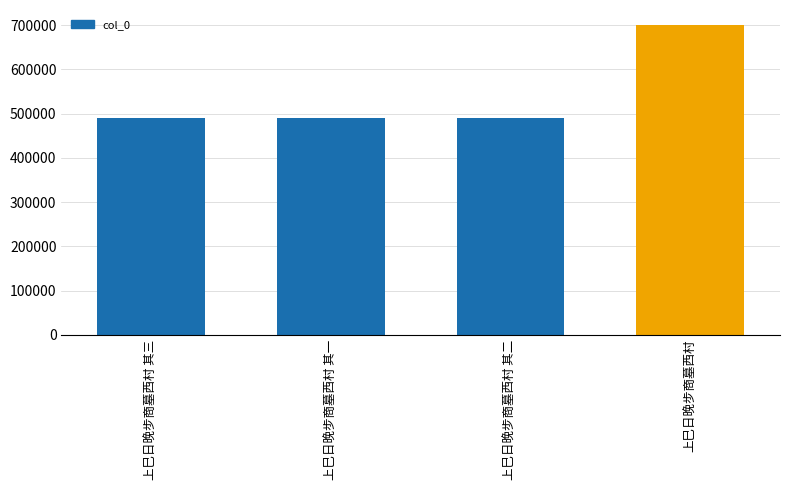

Read the value at 上巳日晚步商墓西村 其二.

490098